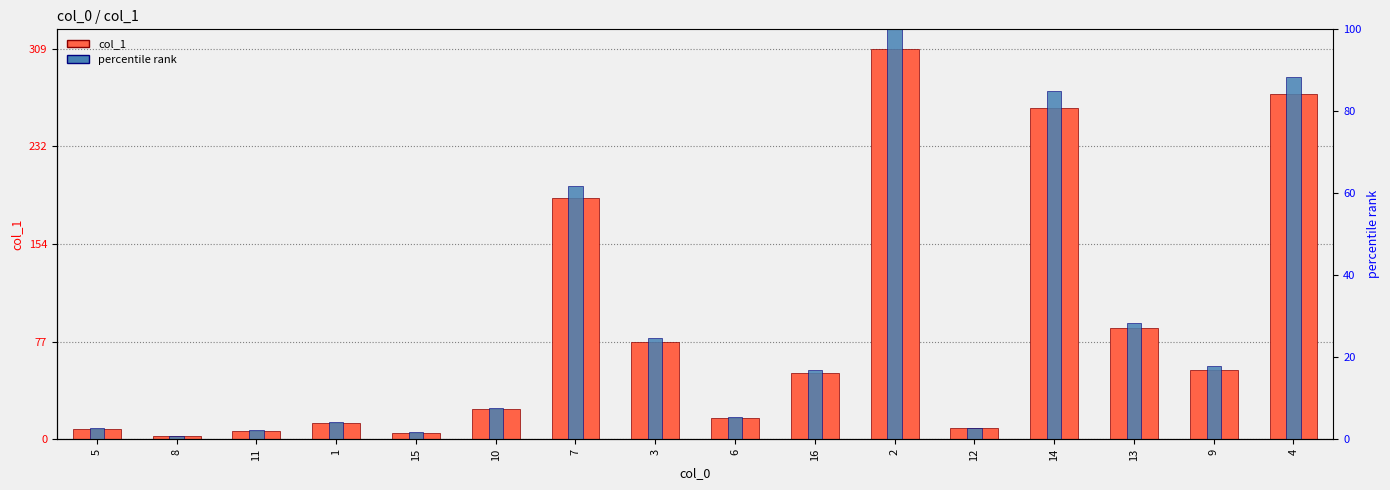

What are all the series names shown in the legend?

col_1, percentile rank